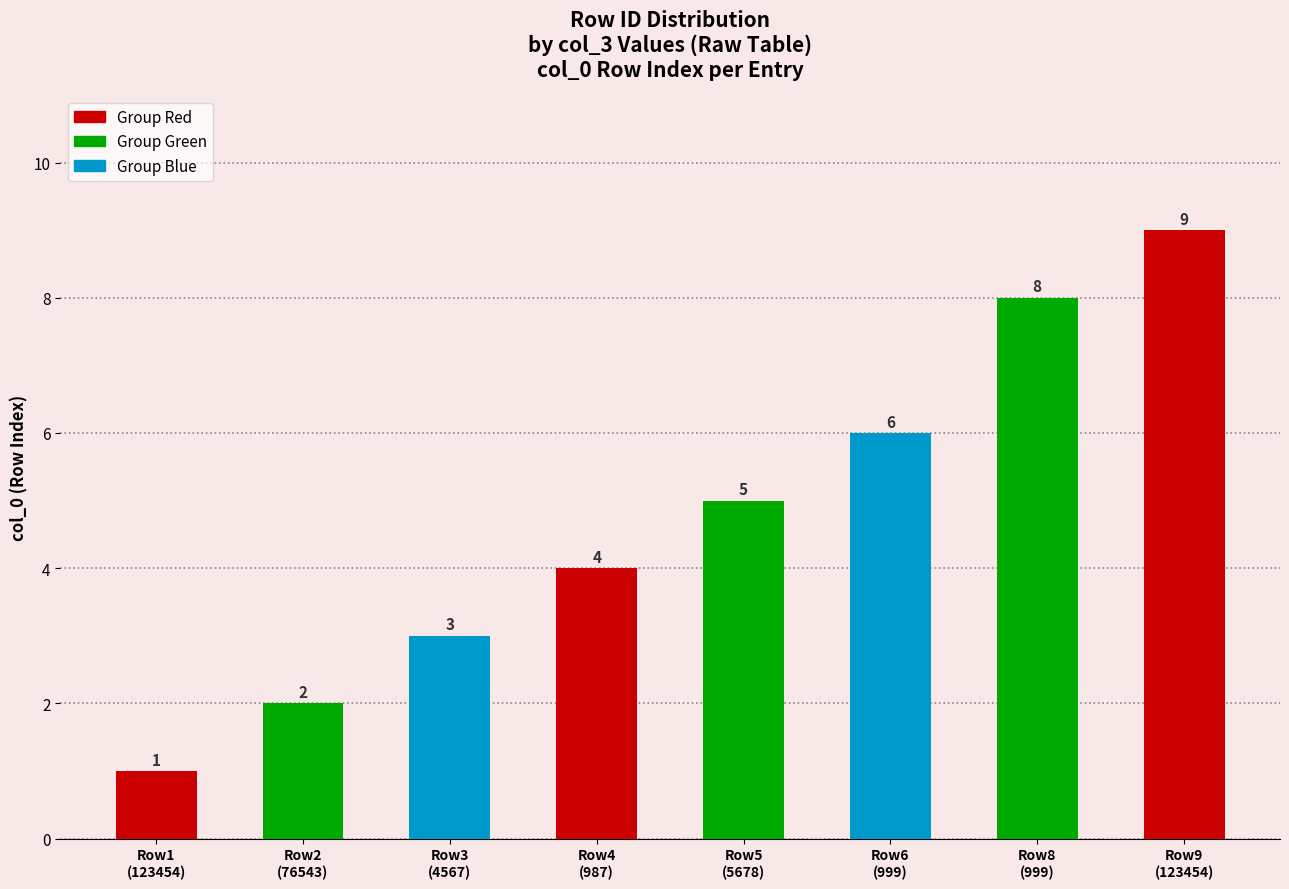

At which category does the chart reach its peak across all series?

Row9
(123454)